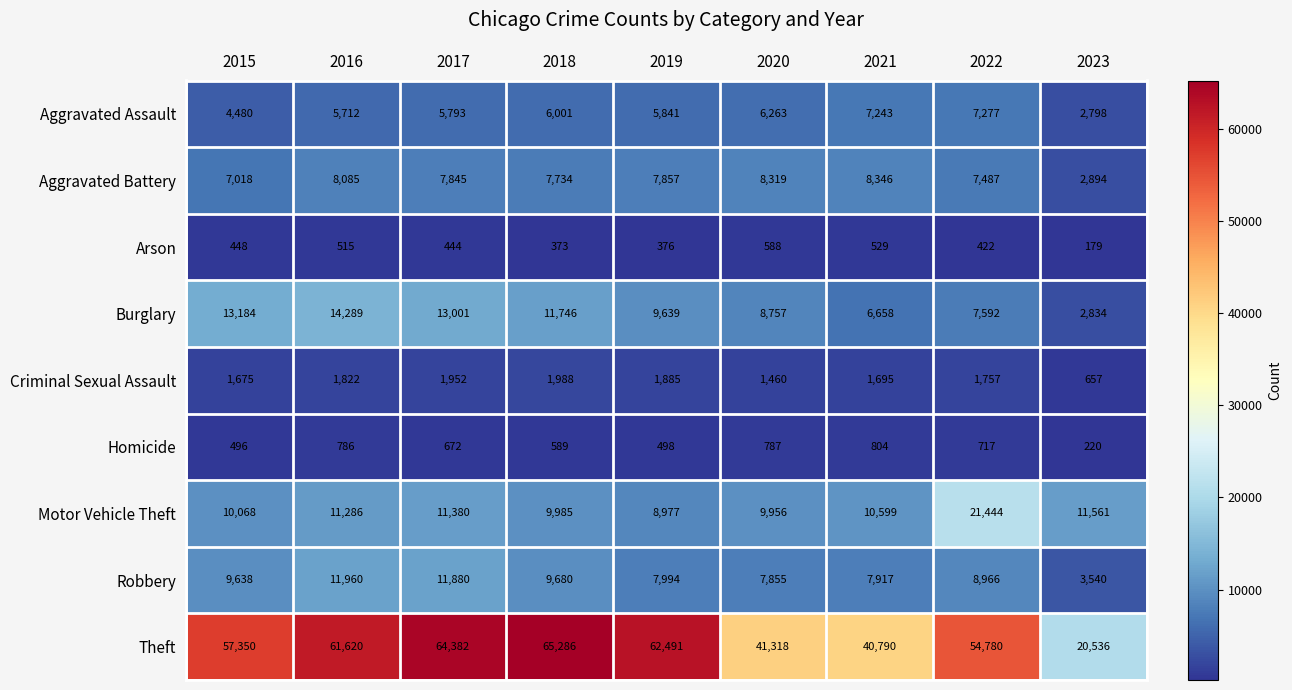

Rank the series at 2020 from lowest to highest value.

Arson, Homicide, Criminal Sexual Assault, Aggravated Assault, Robbery, Aggravated Battery, Burglary, Motor Vehicle Theft, Theft